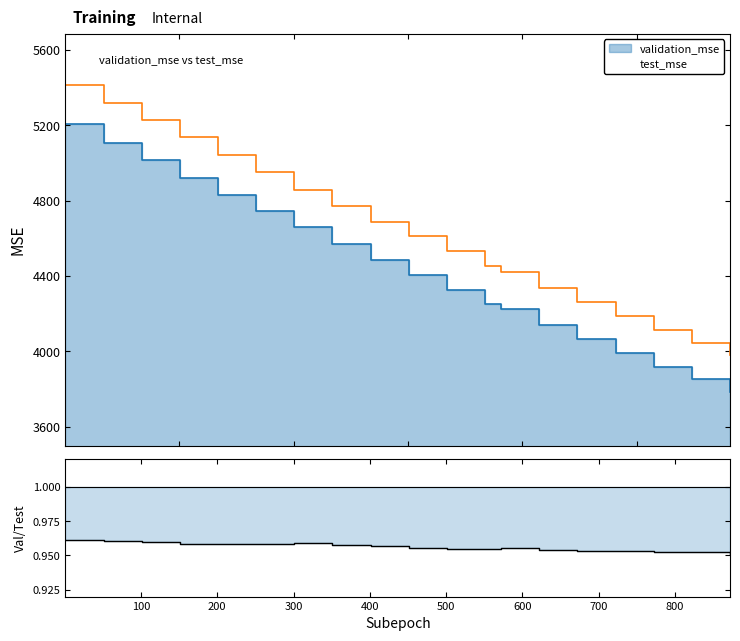

Does the chart have visible grid lines?

No